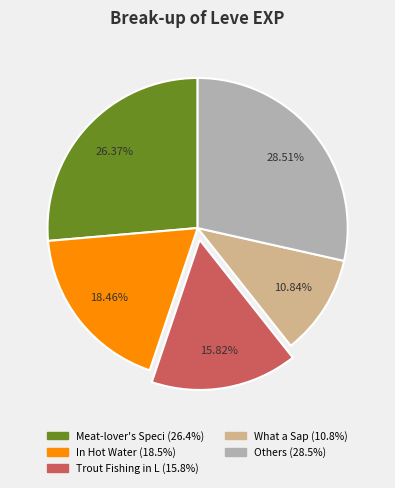

Is there any slice that represents more than half of the pie?

No